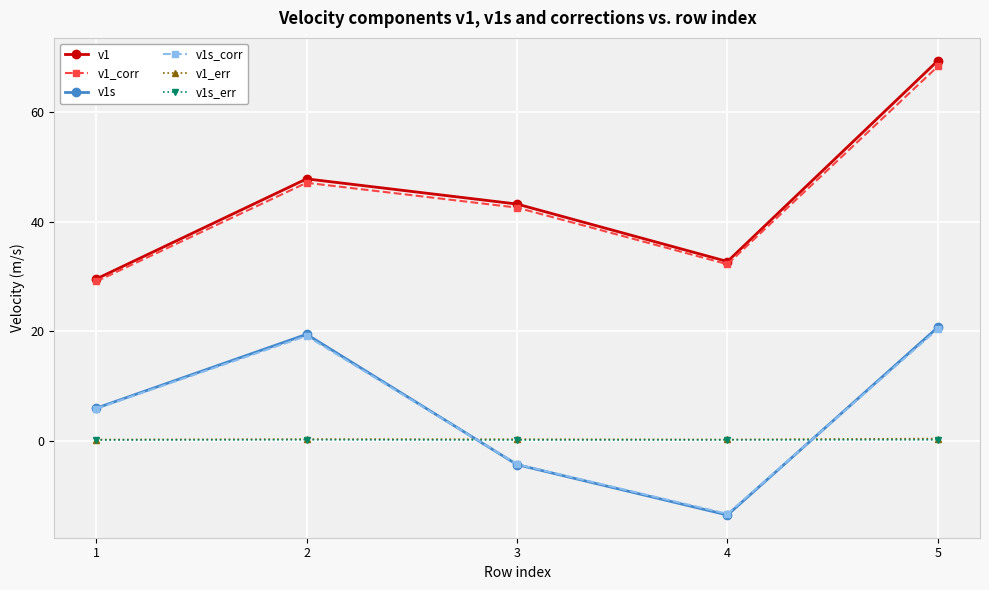

What are all the series names shown in the legend?

v1, v1_corr, v1s, v1s_corr, v1_err, v1s_err